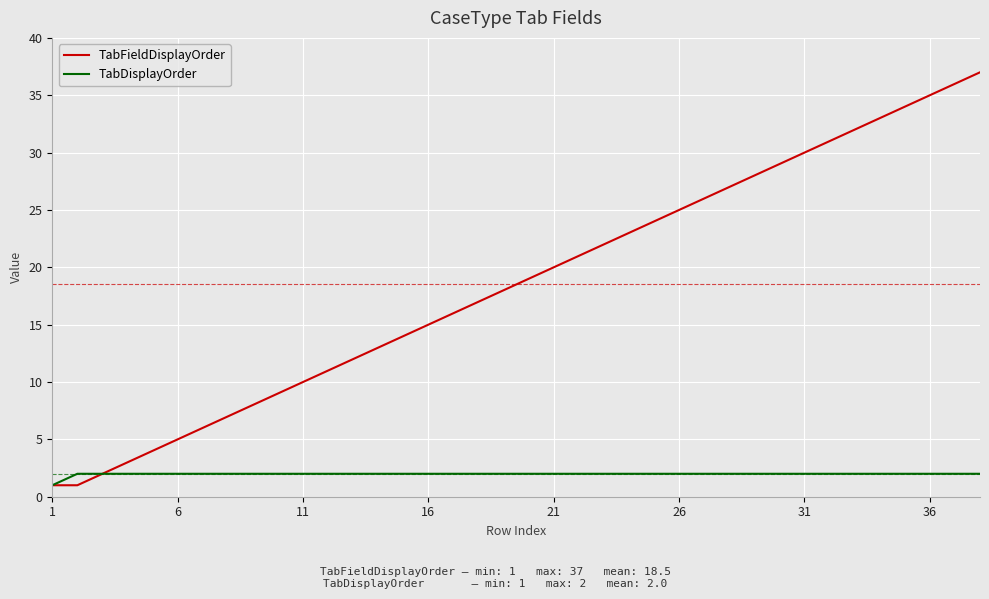

Which series has the largest range (max minus min)?

TabFieldDisplayOrder